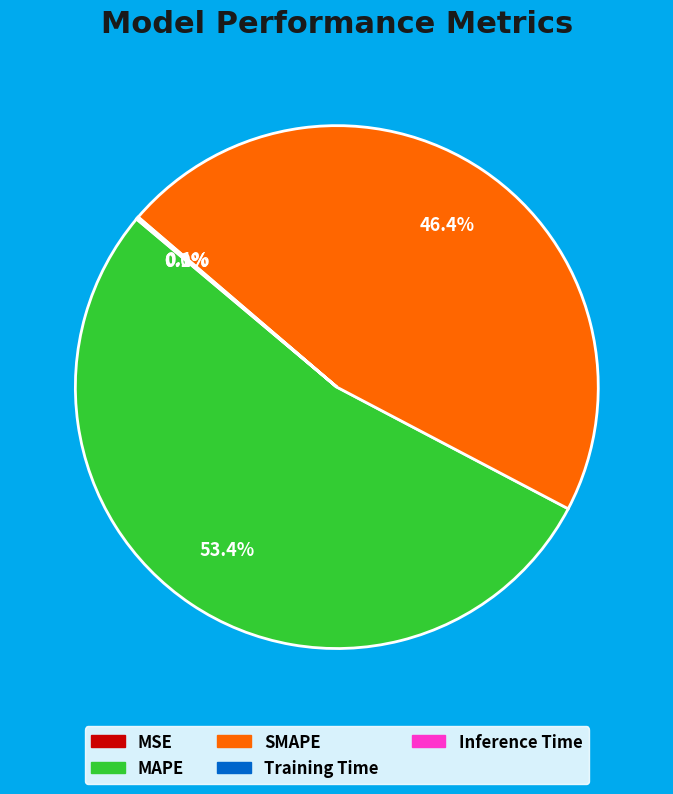

Which category accounts for the majority?

MAPE